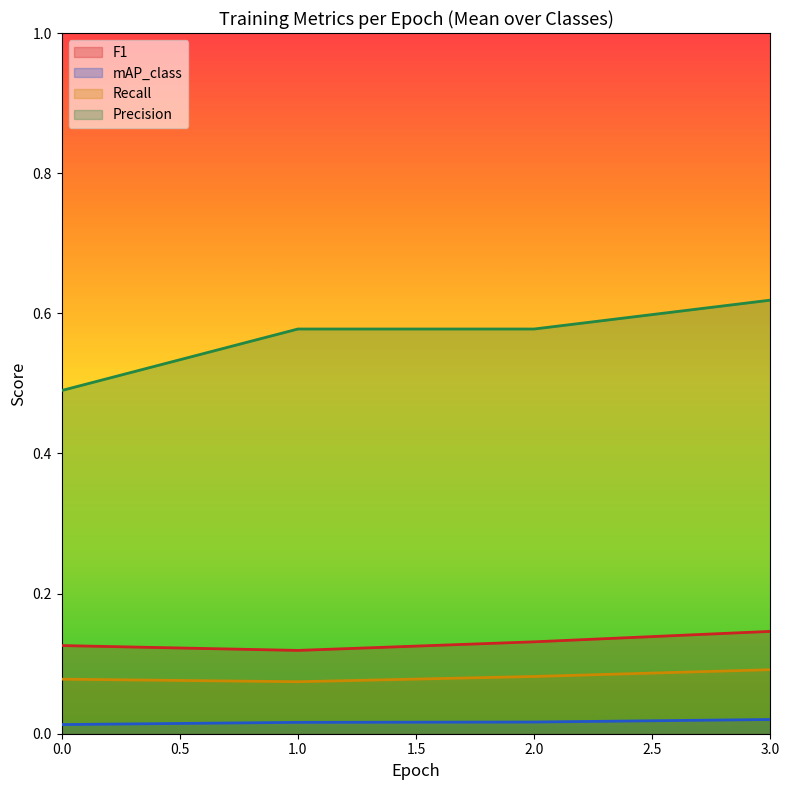

Which series changed the most between 0.0 and 2.0?

Precision